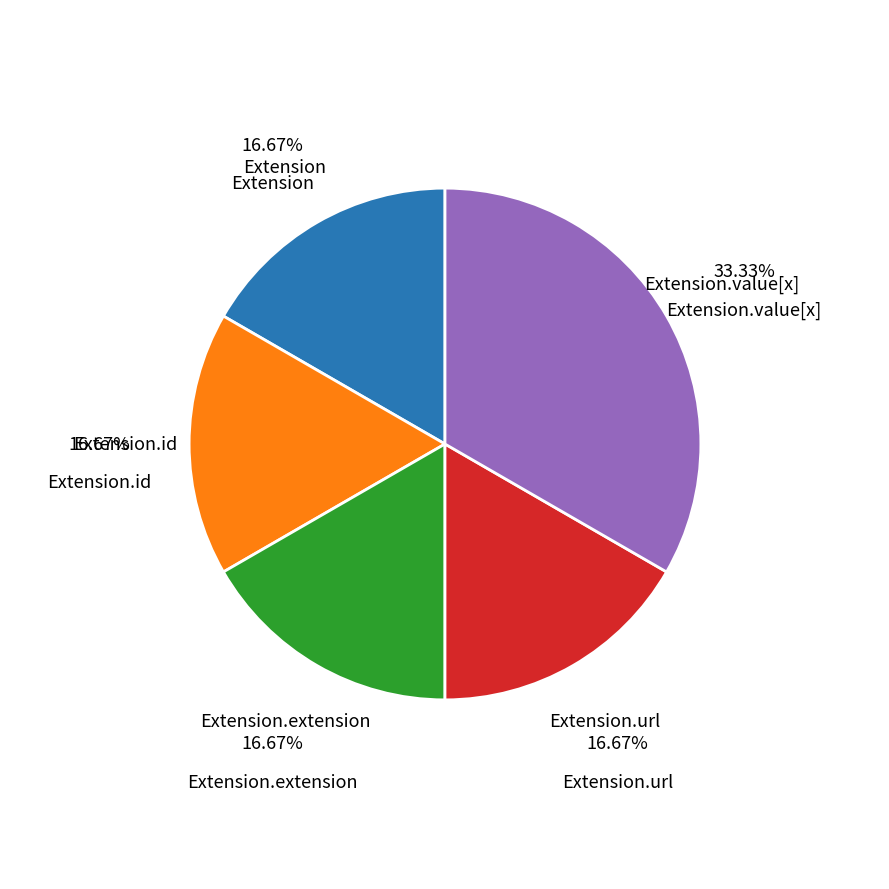

How many segments does this pie chart have?

5